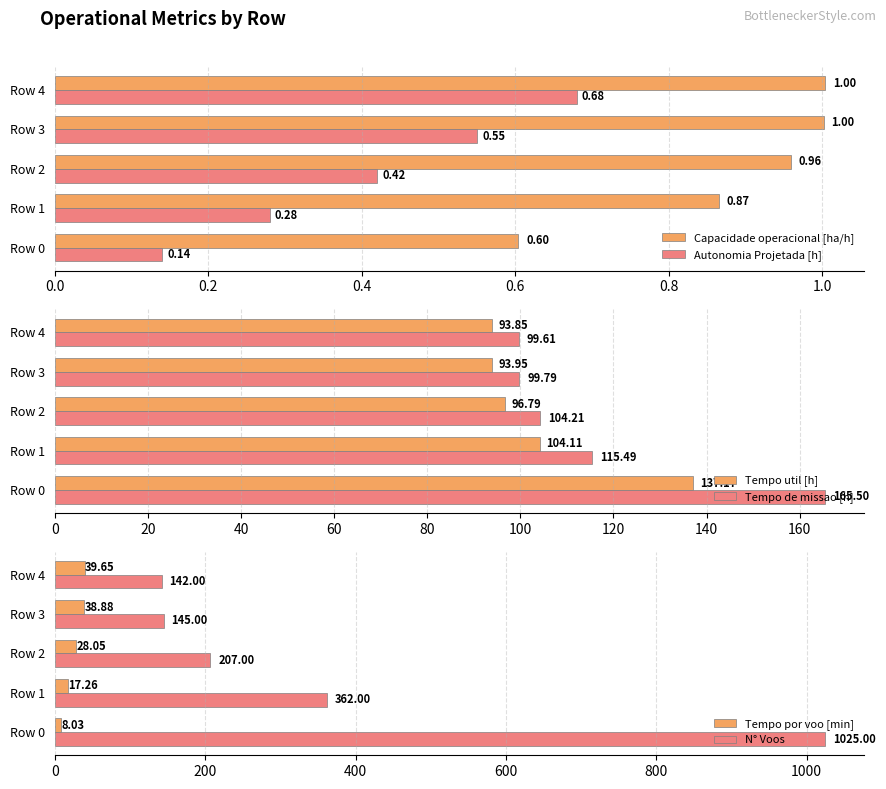

What is the difference between the maximum and minimum values in the Tempo de missao [h] series?

65.9